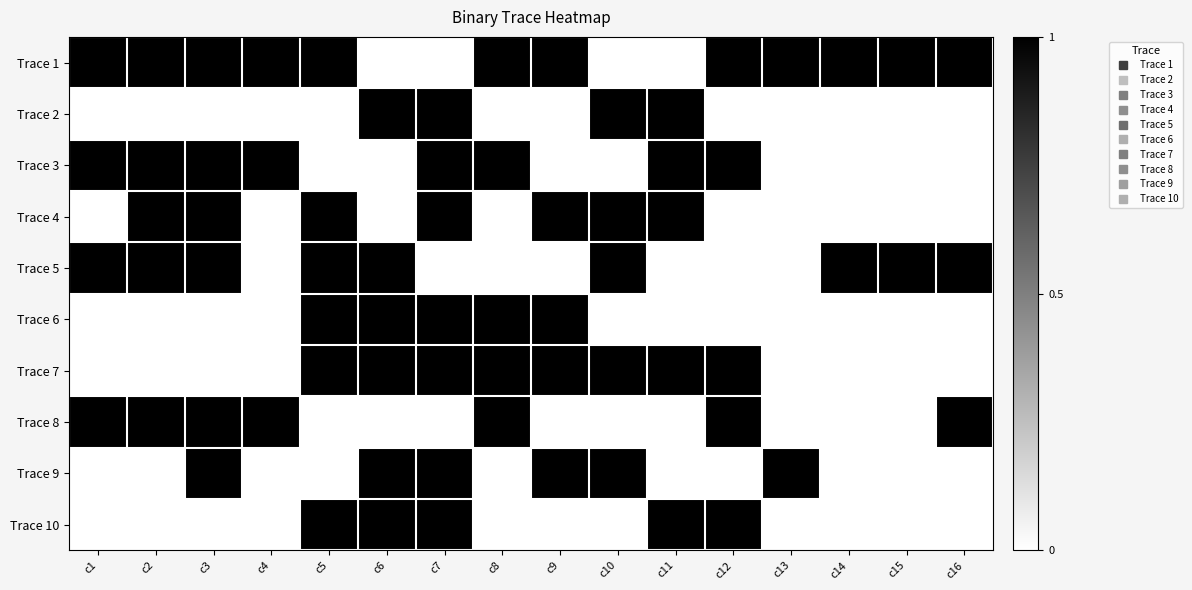

Reading left to right, extract all data points from this chart.

Trace 1: c1=1	c2=1	c3=1	c4=1	c5=1	c6=0	c7=0	c8=1	c9=1	c10=0	c11=0	c12=1	c13=1	c14=1	c15=1	c16=1
Trace 2: c1=0	c2=0	c3=0	c4=0	c5=0	c6=1	c7=1	c8=0	c9=0	c10=1	c11=1	c12=0	c13=0	c14=0	c15=0	c16=0
Trace 3: c1=1	c2=1	c3=1	c4=1	c5=0	c6=0	c7=1	c8=1	c9=0	c10=0	c11=1	c12=1	c13=0	c14=0	c15=0	c16=0
Trace 4: c1=0	c2=1	c3=1	c4=0	c5=1	c6=0	c7=1	c8=0	c9=1	c10=1	c11=1	c12=0	c13=0	c14=0	c15=0	c16=0
Trace 5: c1=1	c2=1	c3=1	c4=0	c5=1	c6=1	c7=0	c8=0	c9=0	c10=1	c11=0	c12=0	c13=0	c14=1	c15=1	c16=1
Trace 6: c1=0	c2=0	c3=0	c4=0	c5=1	c6=1	c7=1	c8=1	c9=1	c10=0	c11=0	c12=0	c13=0	c14=0	c15=0	c16=0
Trace 7: c1=0	c2=0	c3=0	c4=0	c5=1	c6=1	c7=1	c8=1	c9=1	c10=1	c11=1	c12=1	c13=0	c14=0	c15=0	c16=0
Trace 8: c1=1	c2=1	c3=1	c4=1	c5=0	c6=0	c7=0	c8=1	c9=0	c10=0	c11=0	c12=1	c13=0	c14=0	c15=0	c16=1
Trace 9: c1=0	c2=0	c3=1	c4=0	c5=0	c6=1	c7=1	c8=0	c9=1	c10=1	c11=0	c12=0	c13=1	c14=0	c15=0	c16=0
Trace 10: c1=0	c2=0	c3=0	c4=0	c5=1	c6=1	c7=1	c8=0	c9=0	c10=0	c11=1	c12=1	c13=0	c14=0	c15=0	c16=0